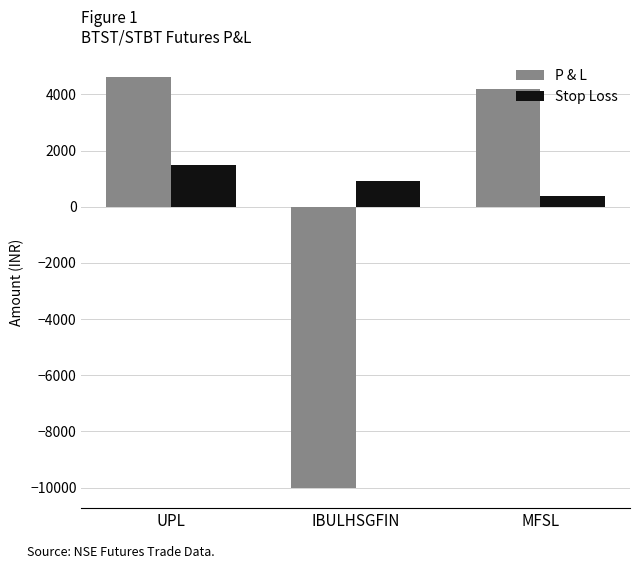

Rank the series by their maximum value, from highest to lowest.

P & L, Stop Loss